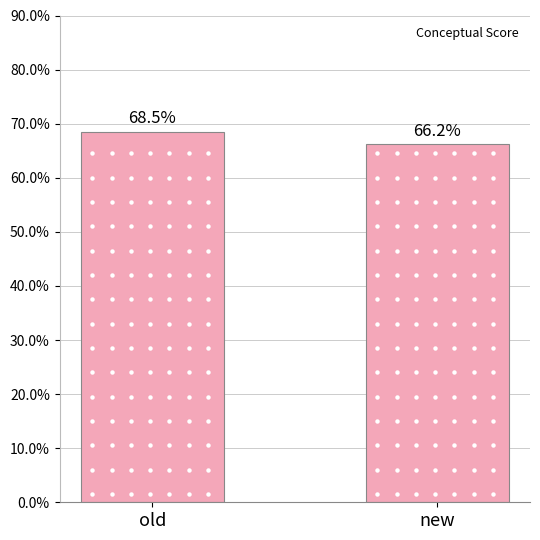

What is the change in value from old to new?

-2.3